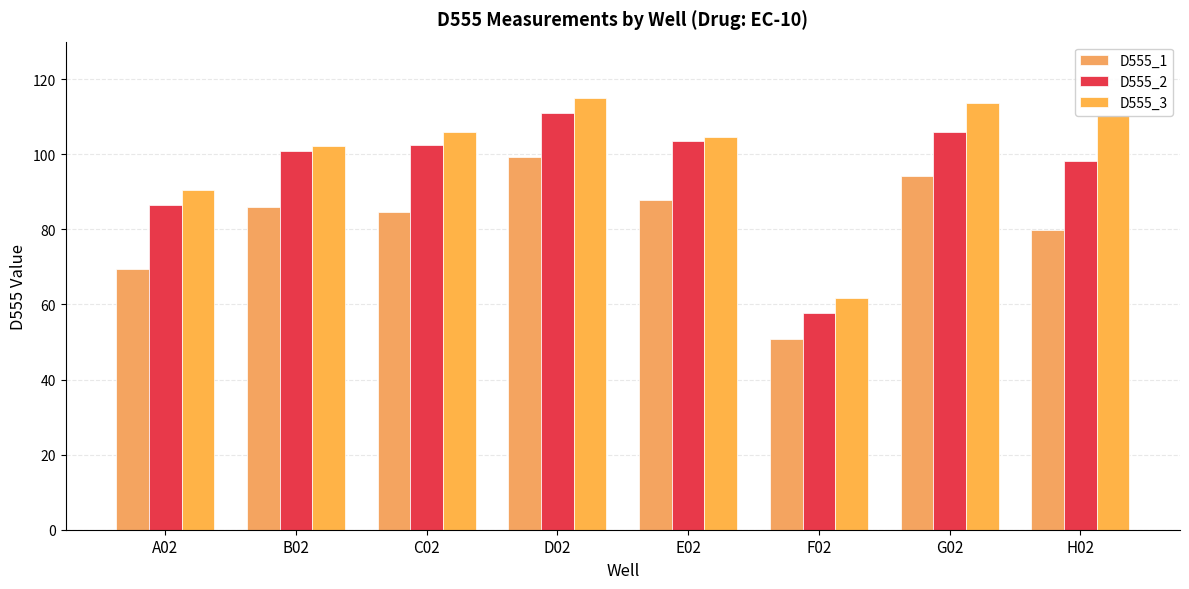

How many bars are there in each group?

3